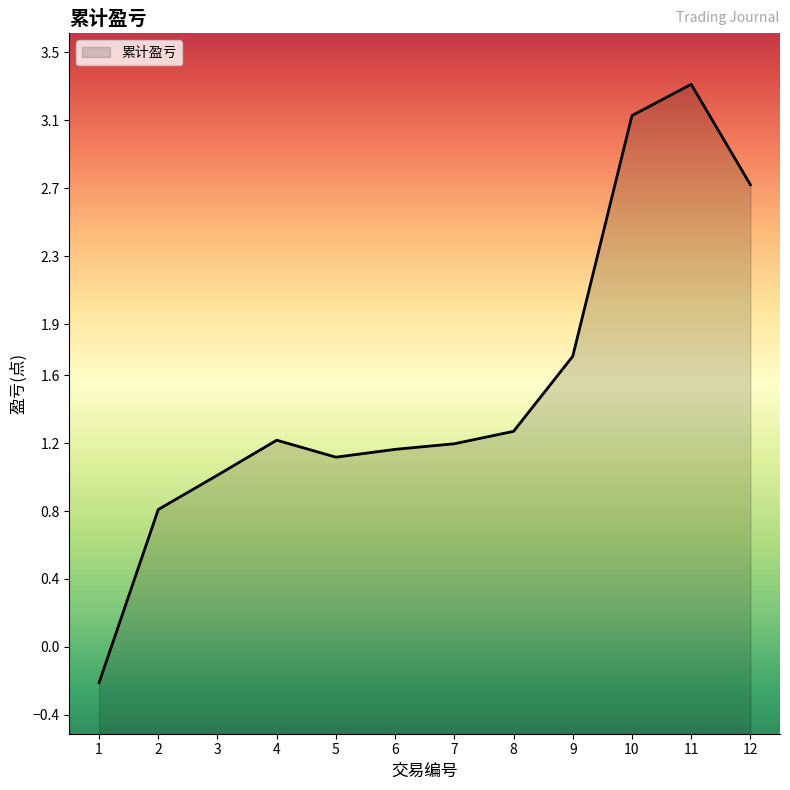

What is the change in value from 1 to 8?

+1.5